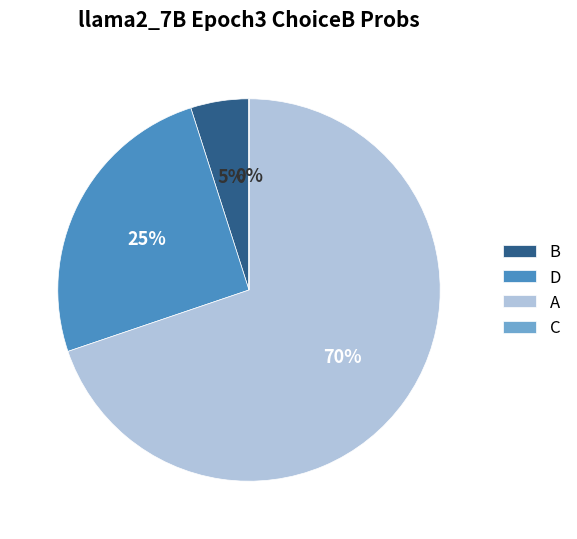

Is the sum of D and A greater than half?

Yes